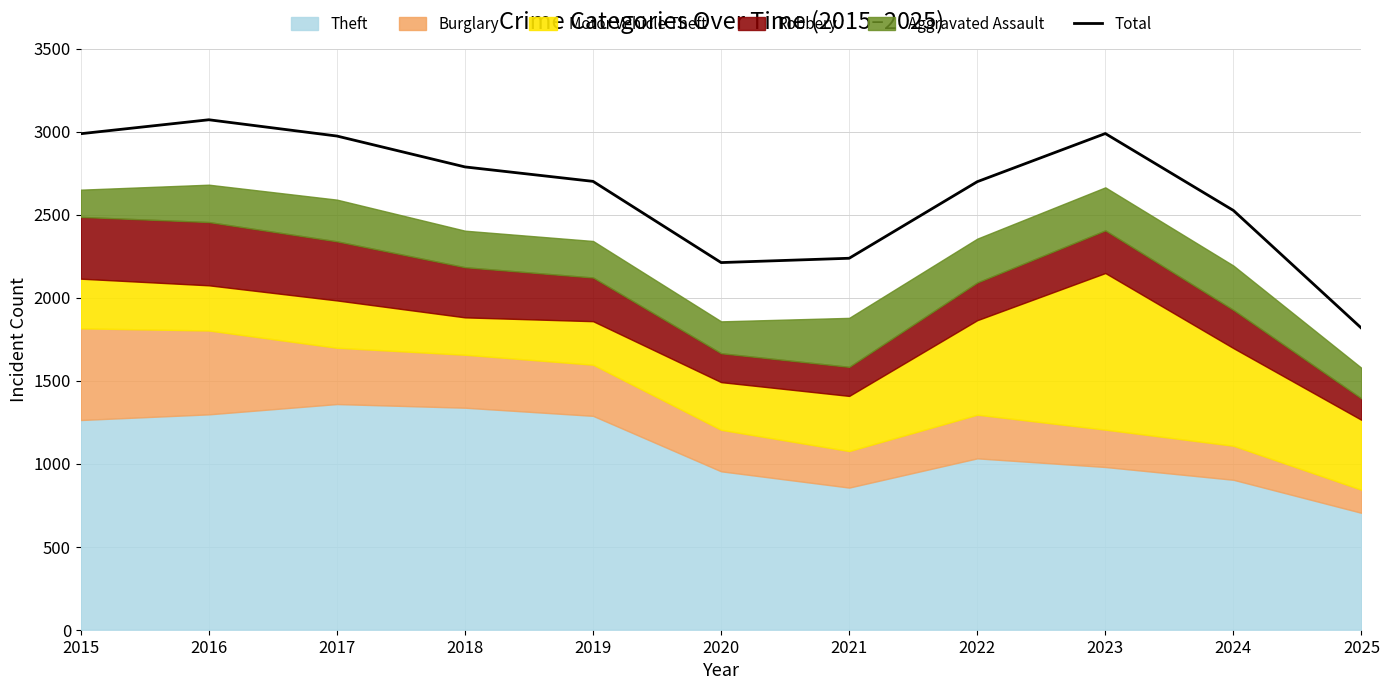

What is the value of the 1st point from the left?

2987